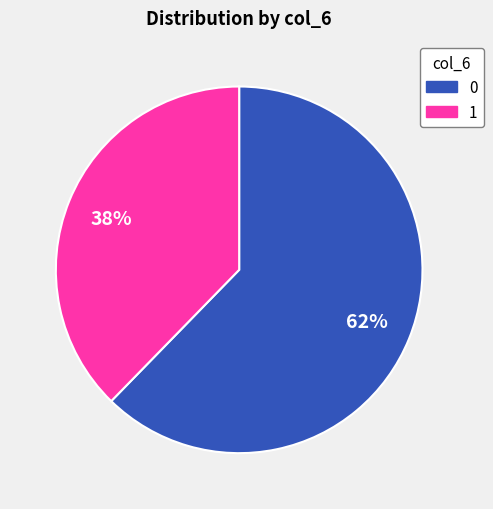

Is there any slice that represents more than half of the pie?

Yes